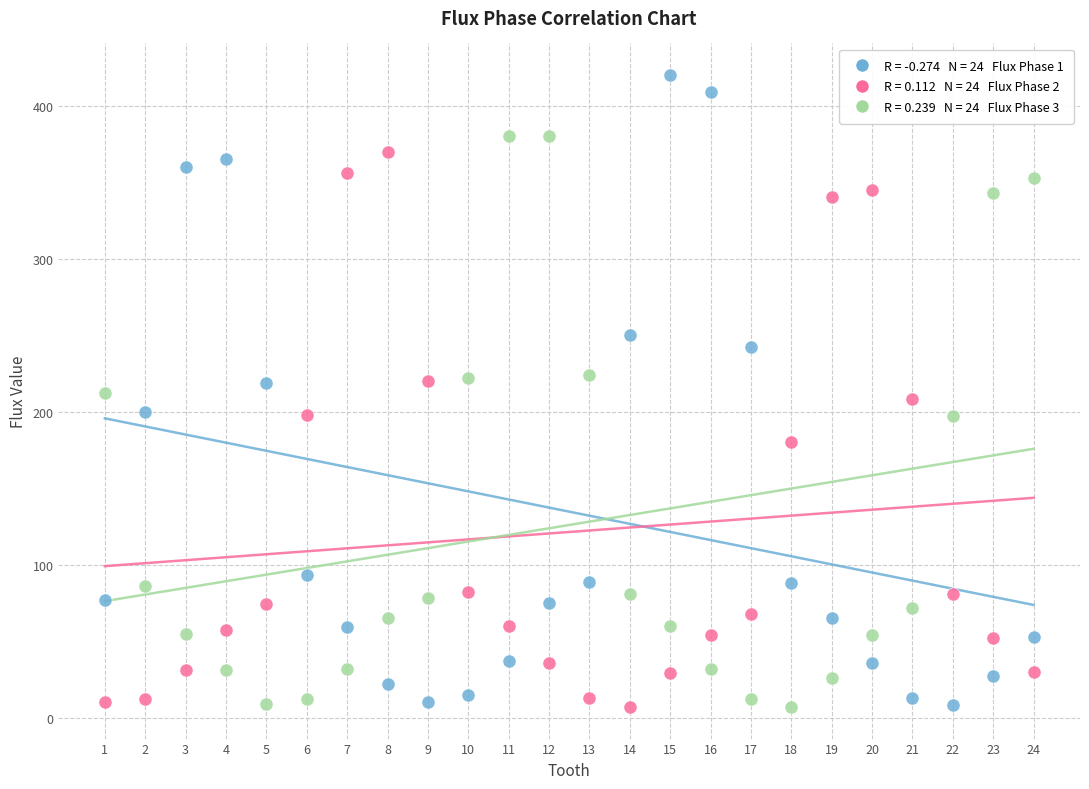

Across all data points, what is the range of X values (max minus min)?

23